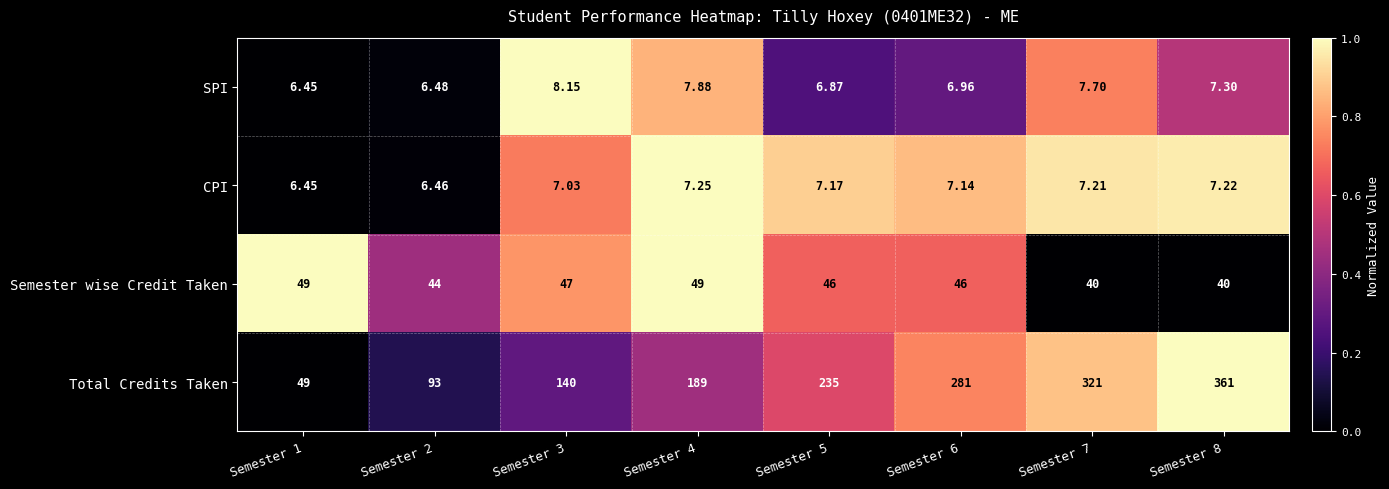

What is the difference between the highest and lowest values at Semester 2?

86.5